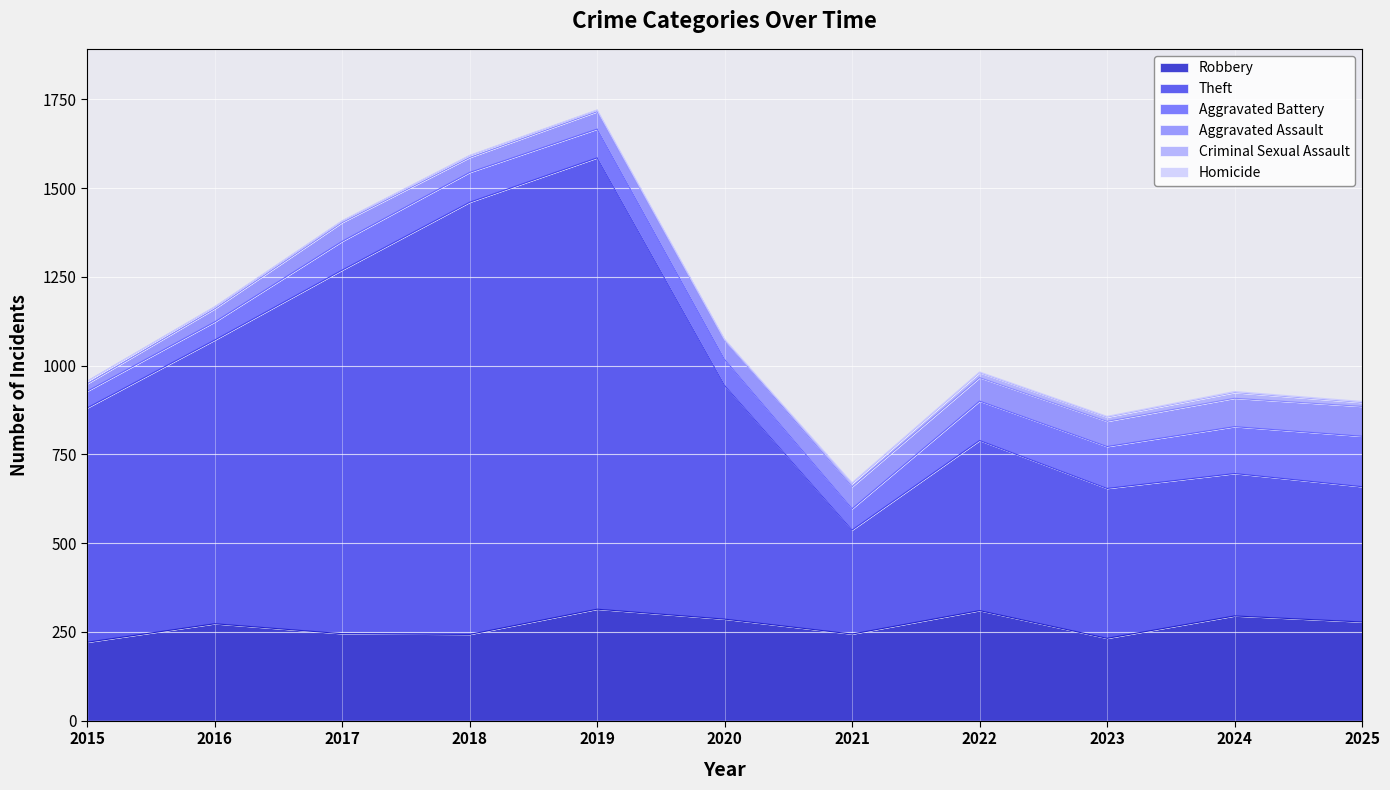

Where is Aggravated Assault nearest to the value 52?

2017